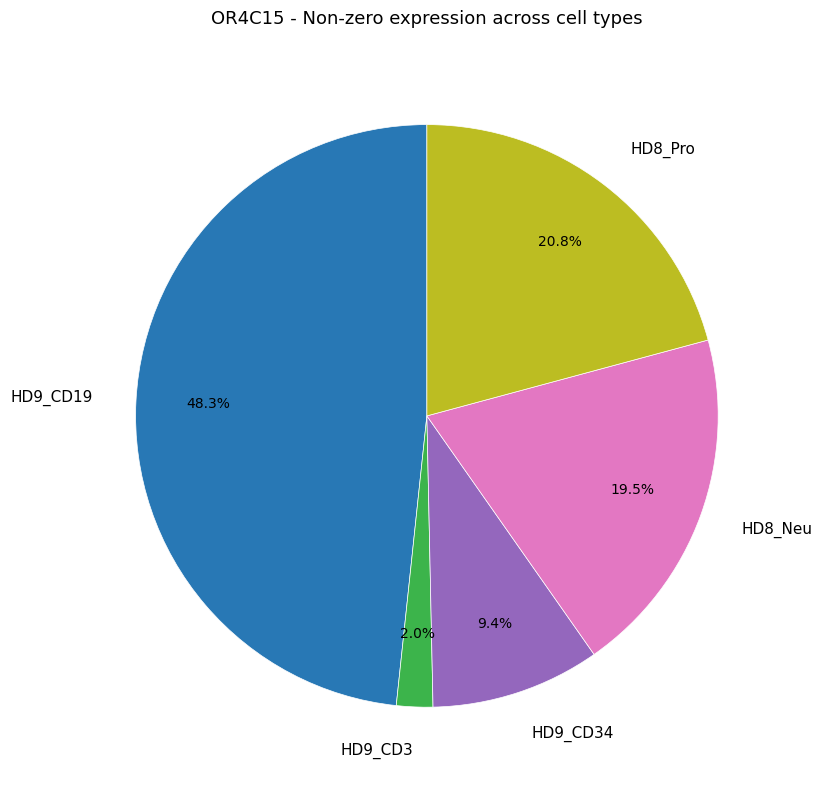

To the nearest percent, what portion does HD8_Pro represent?

21%